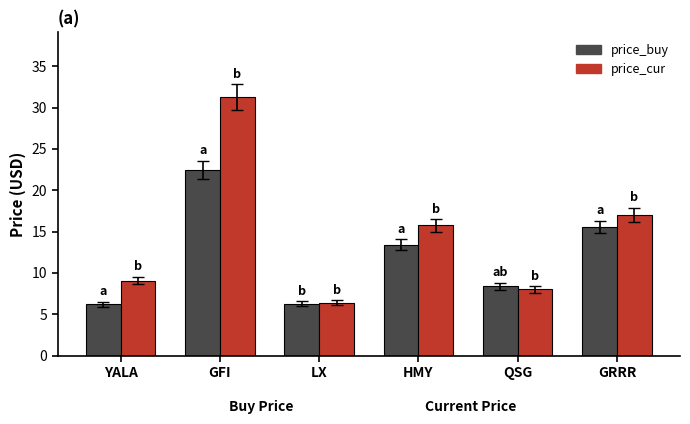

What is the difference between the maximum and minimum values in the price_buy series?

16.2